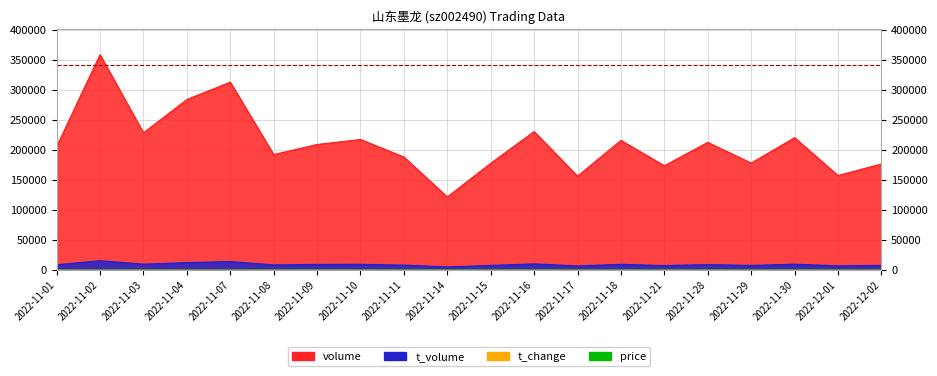

What value does the price series have at 2022-12-01?

4.5